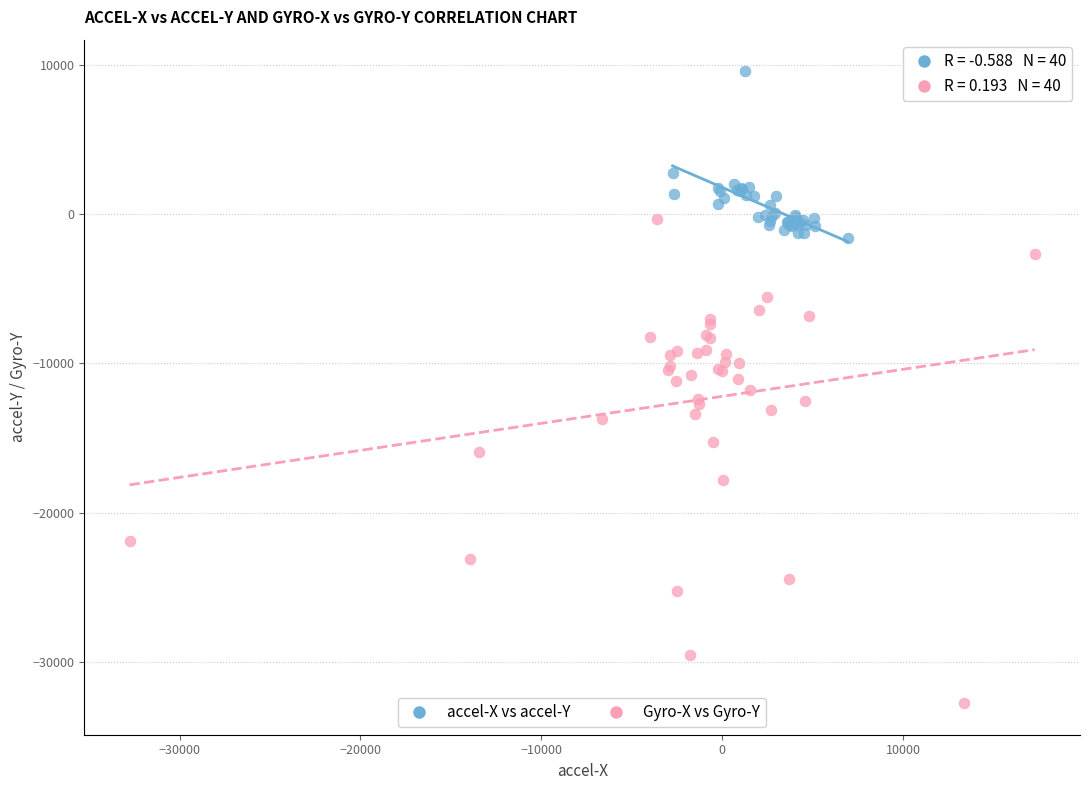

Which series reaches the minimum Y coordinate?

Gyro-X vs Gyro-Y